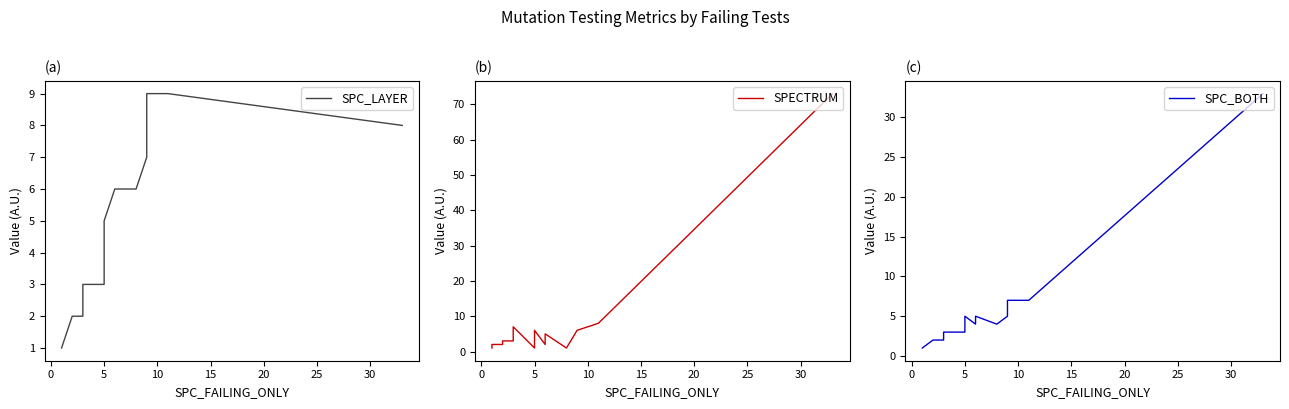

Is it true that SPC_BOTH equals 2 at 22?

False